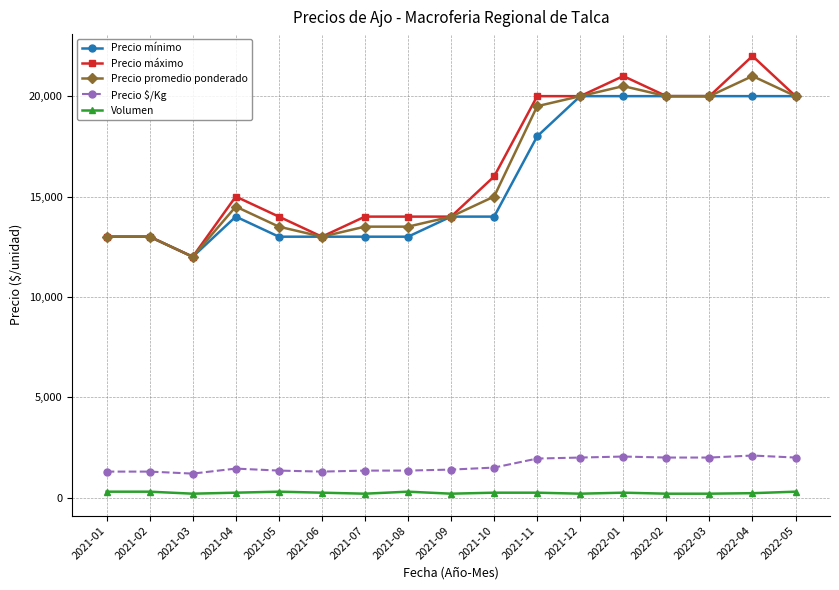

True or false: Precio promedio ponderado has more than 1 points higher than both neighbors.

True